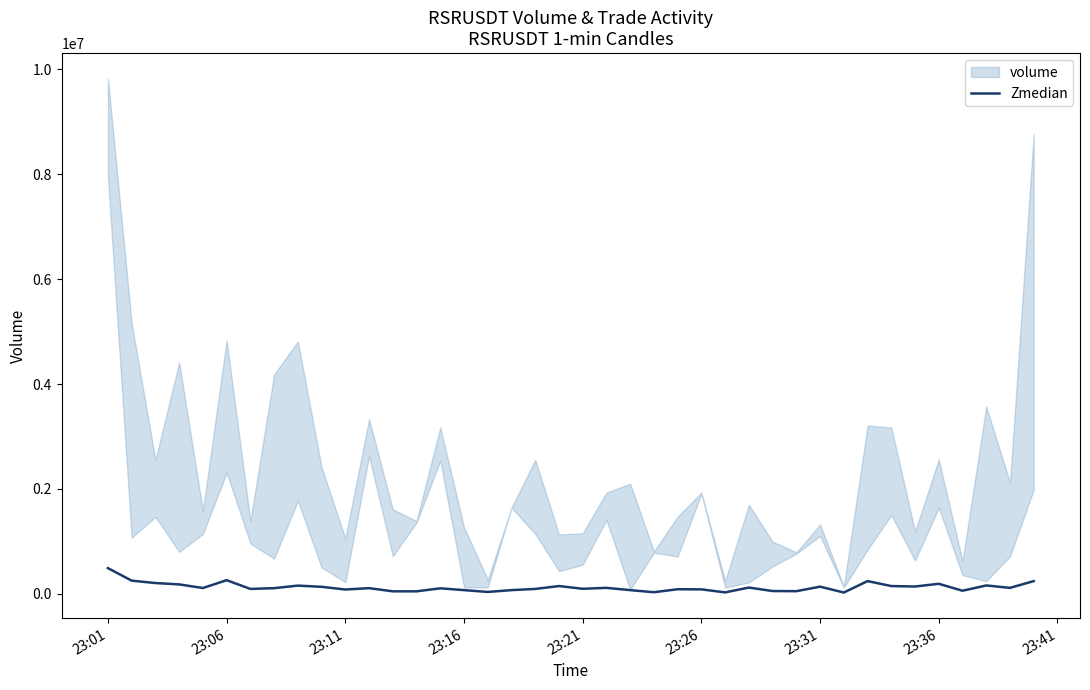

True or false: the data shows 239960.7 at 33.

False